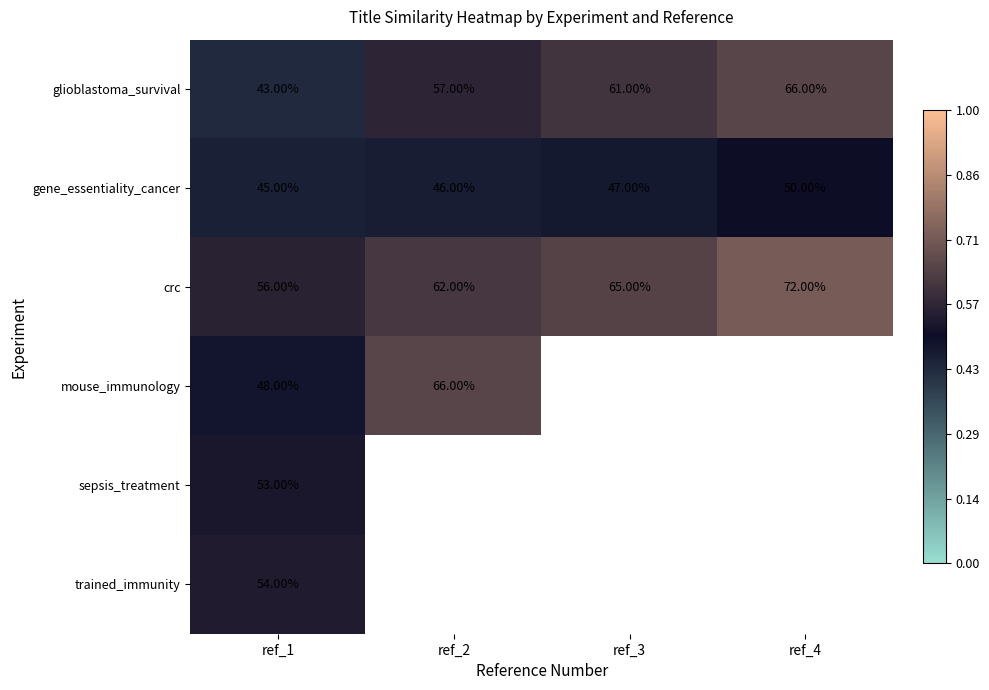

What is the total value across all series at ref_1?

299